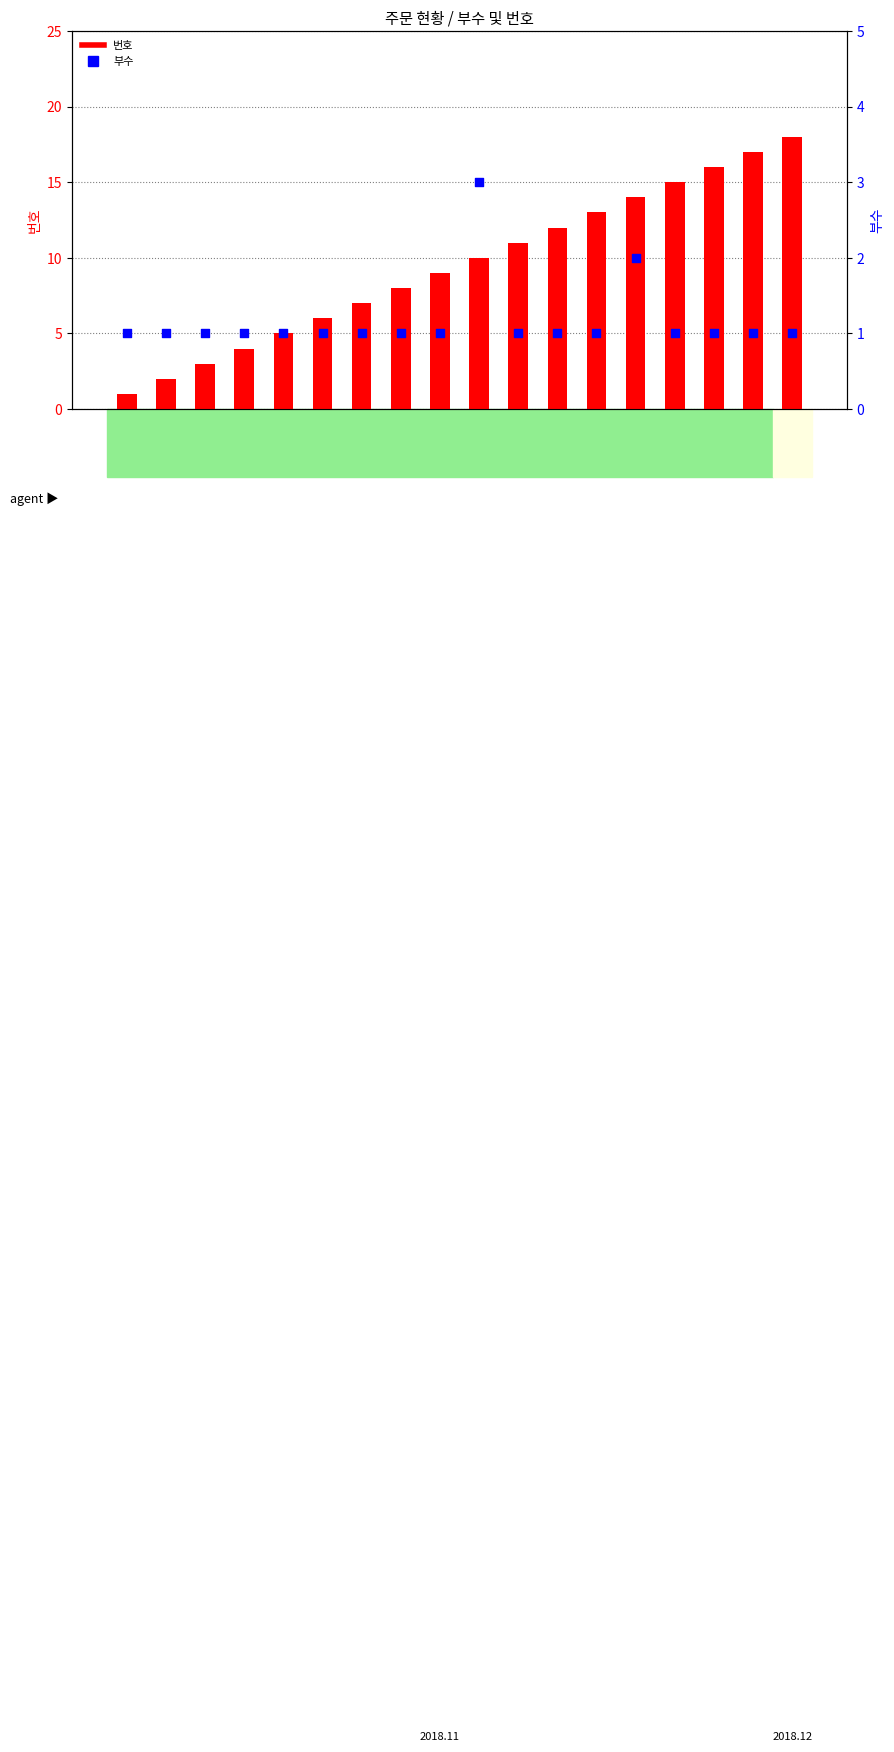

Which series contains the lowest Y value?

번호